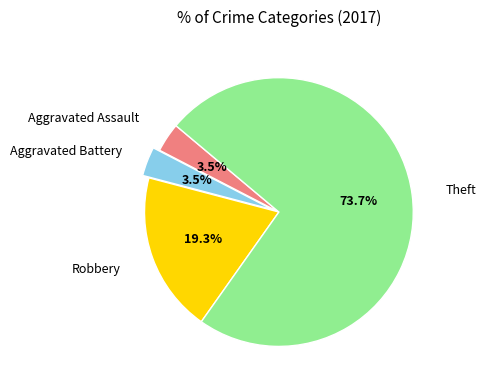

Is there a majority slice in this chart?

Yes